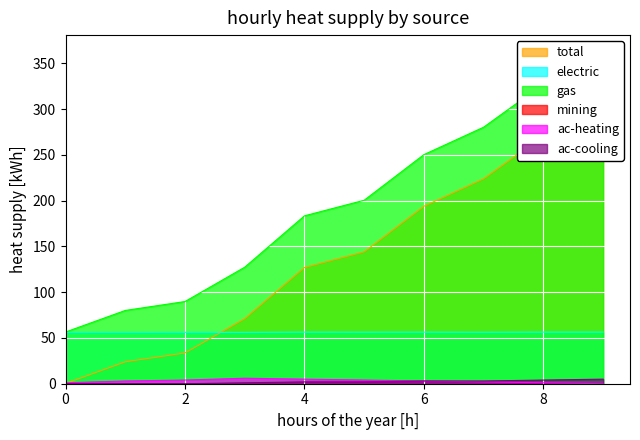

What is the spread (max minus min) of values at 200?

56.4